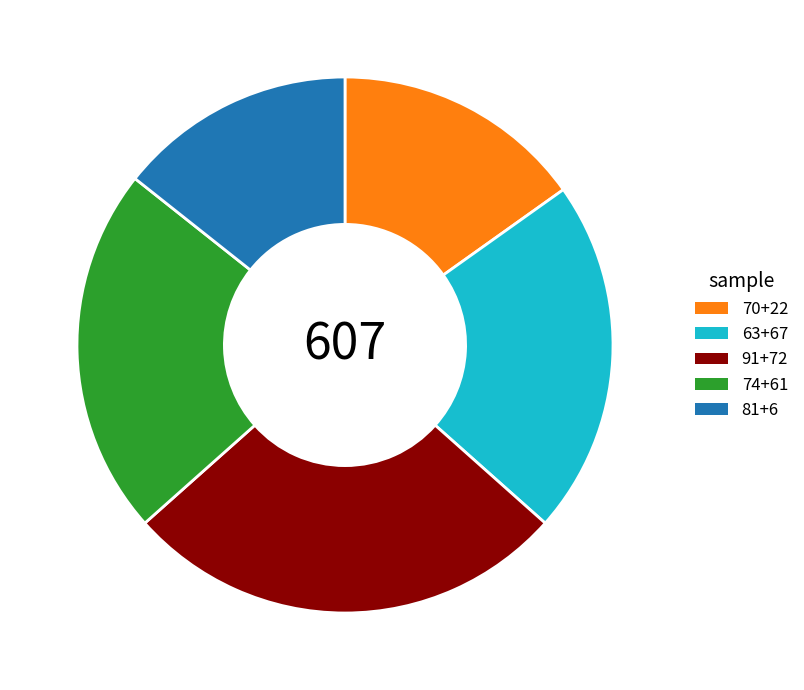

What is the smallest slice in the pie chart?

81+6